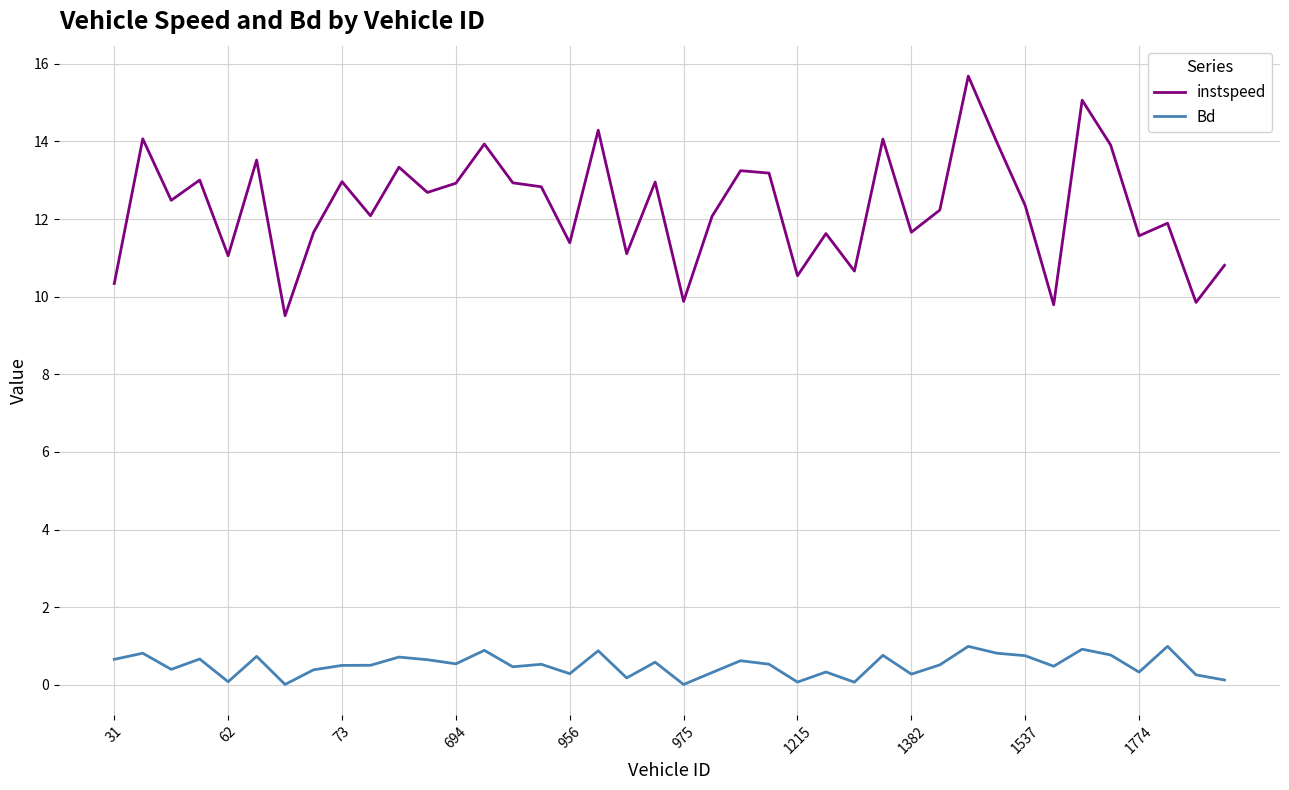

List the series in order of their overall mean, lowest first.

Bd, instspeed